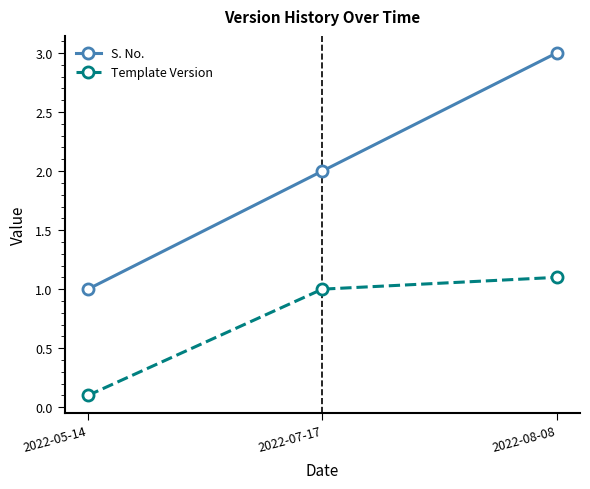

What is the total value across all series at 2022-05-14?

1.1